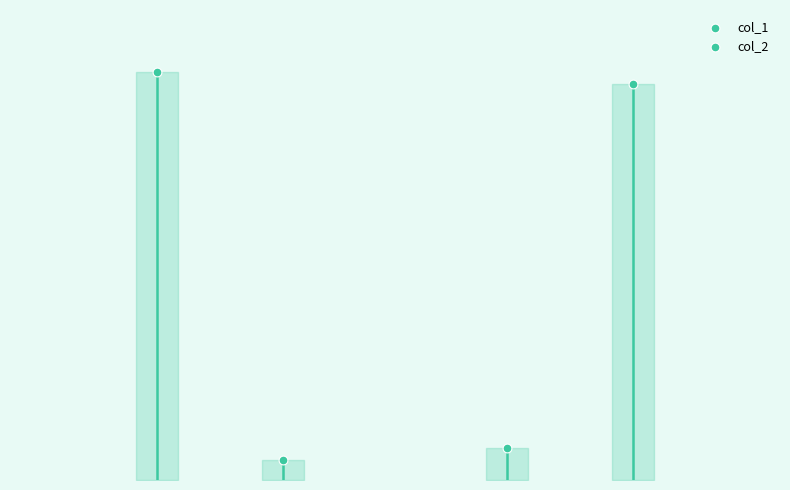

What are all the series names shown in the legend?

col_1, col_2